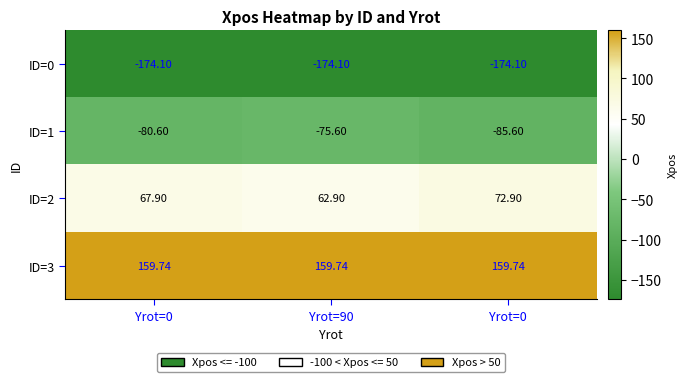

At which category does the chart reach its minimum across all series?

Yrot=0